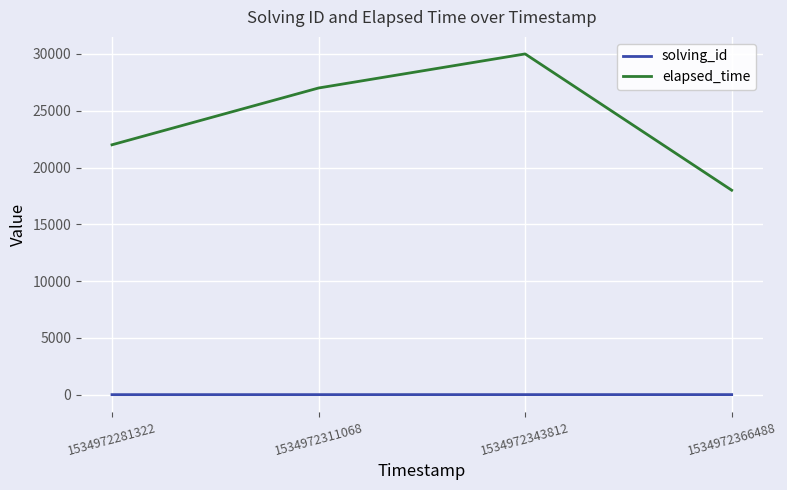

List the series in order of their peak value, lowest first.

solving_id, elapsed_time